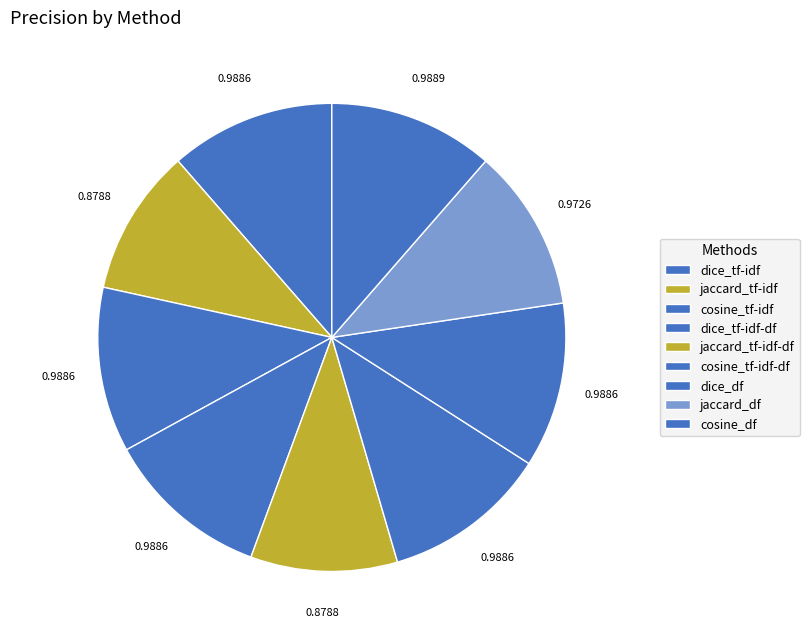

Combined, do dice_tf-idf and cosine_df account for over 50%?

No